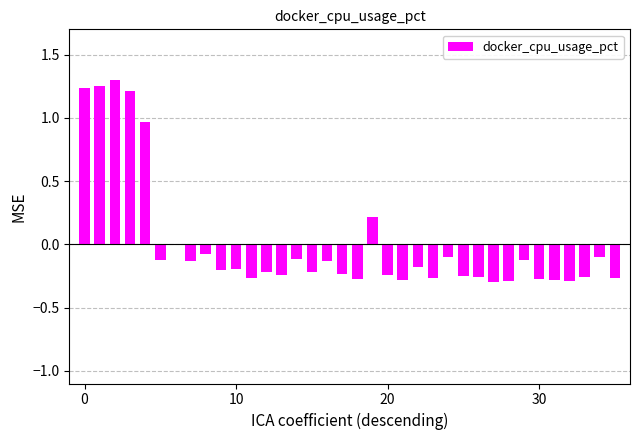

Count the number of categories in the chart.

36